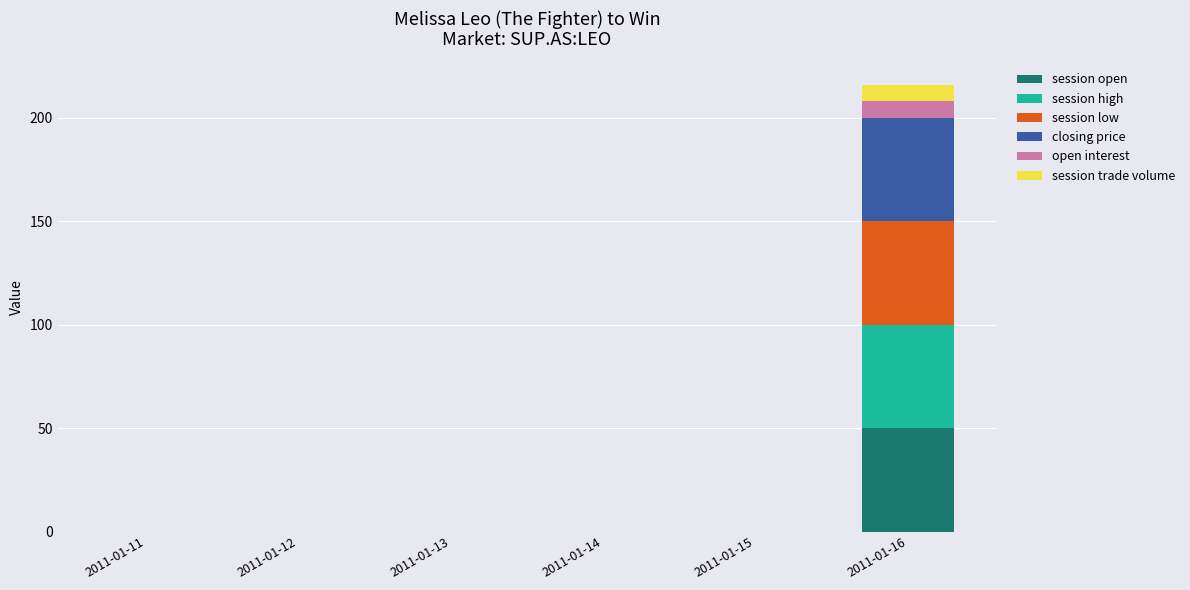

Which category has the highest value in the session open series?

2011-01-16